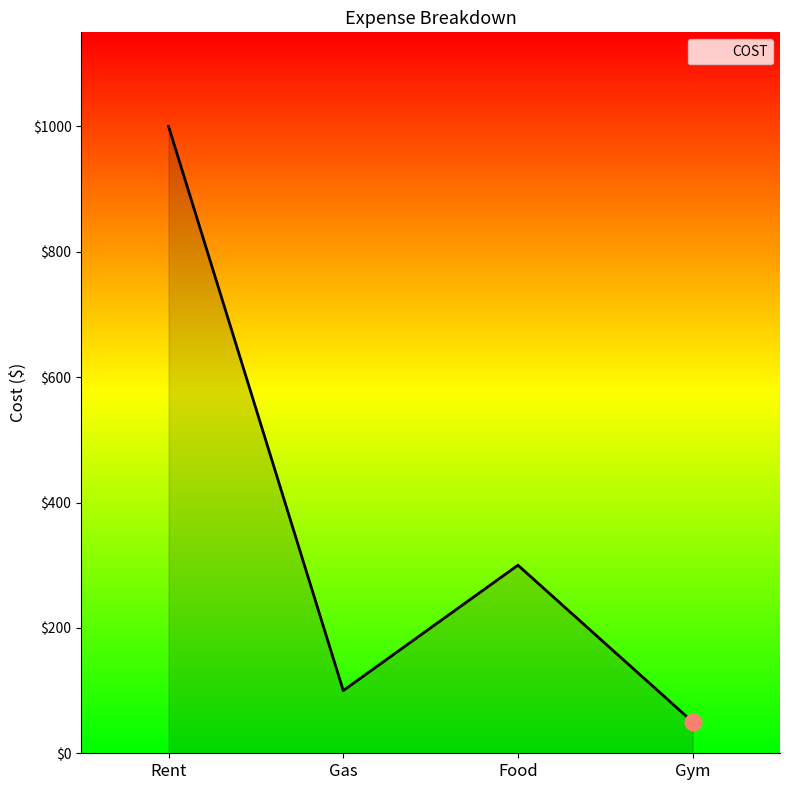

What is the ratio of the value at Food to the value at Gas?

3.0